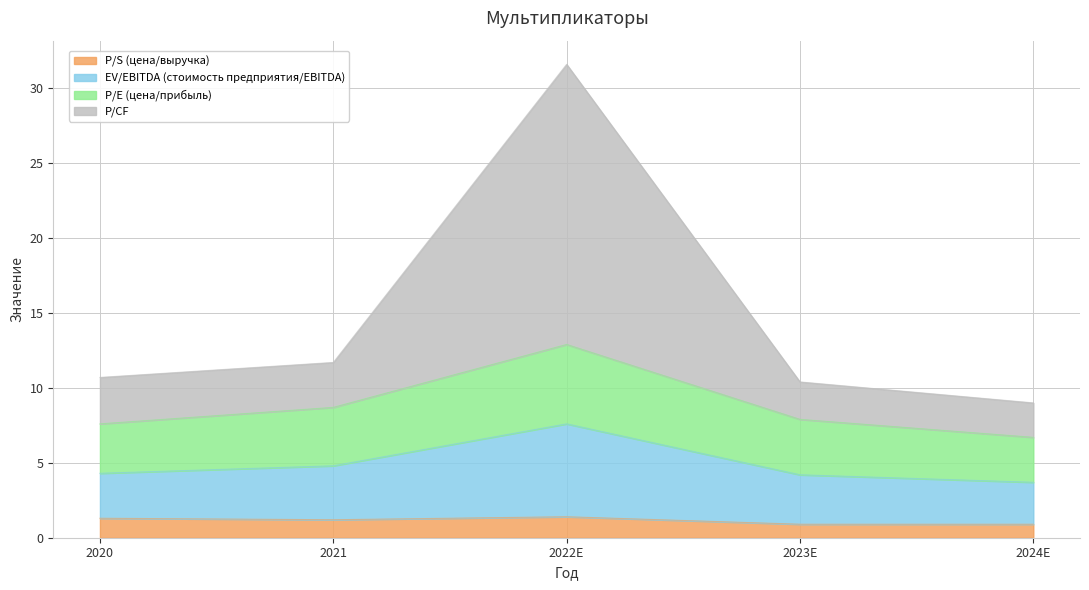

The value of P/S (цена/выручка) at 2021 is 1.8. True or false?

False